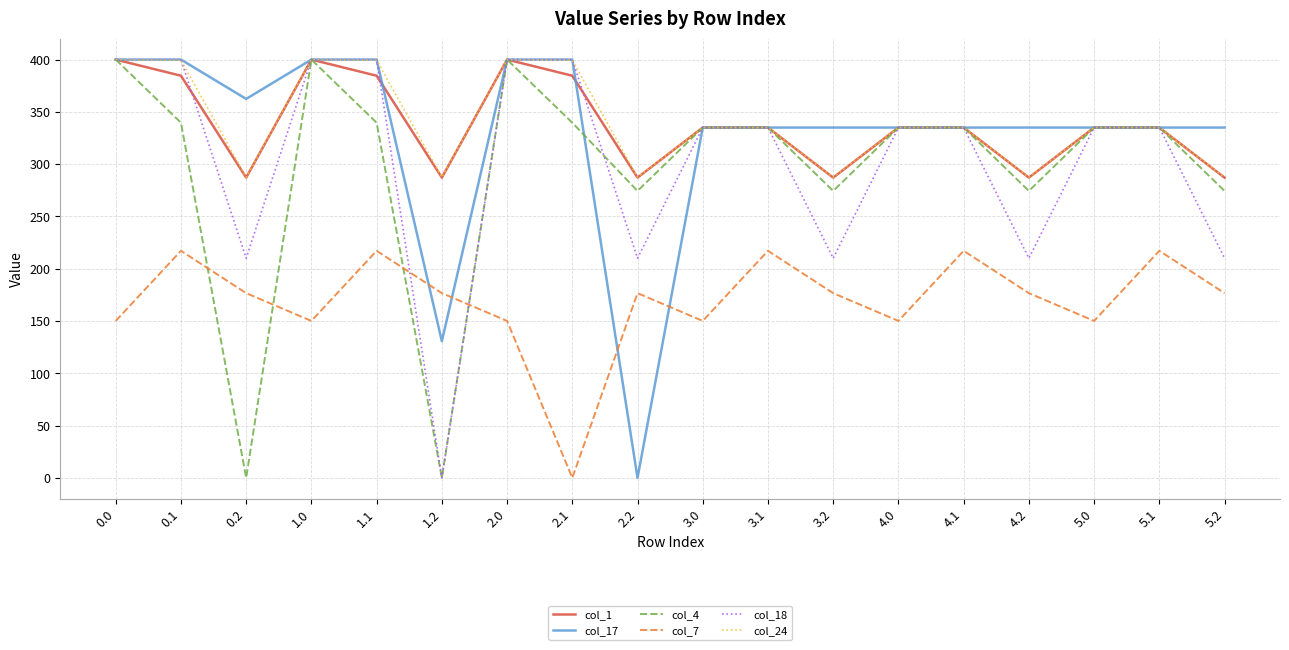

How many lines are shown in the chart?

6